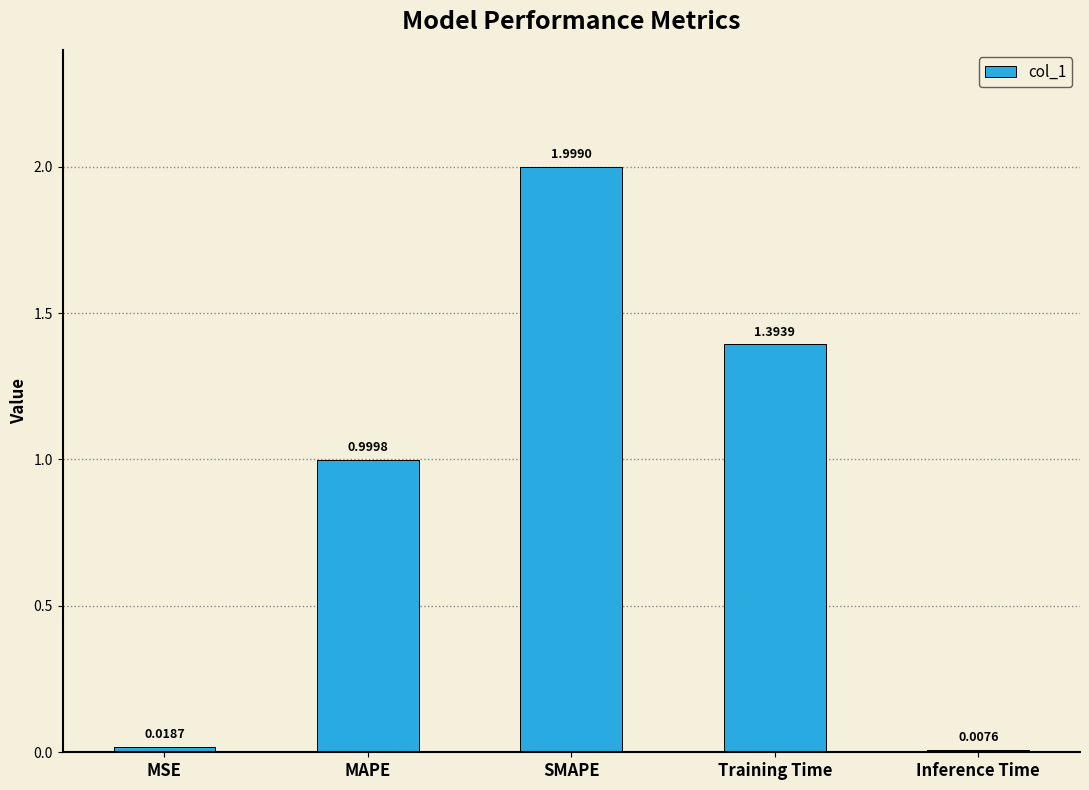

The value at Training Time is 1.4. True or false?

True